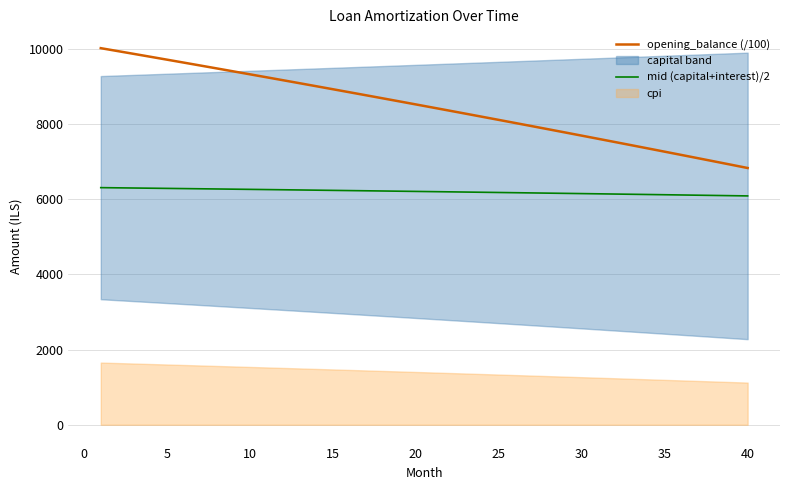

What is the difference between the second highest and second lowest values in the mid (capital+interest)/2 series?

208.8